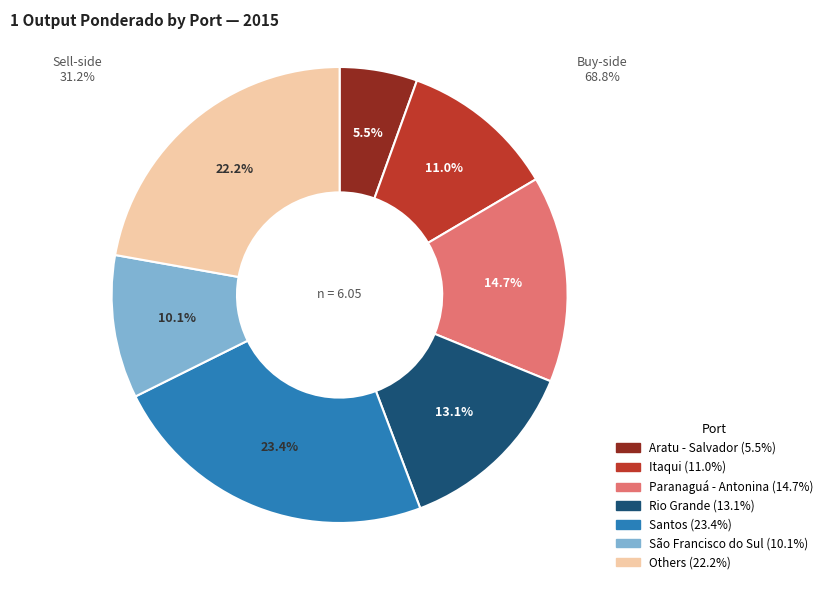

How many segments does this pie chart have?

7